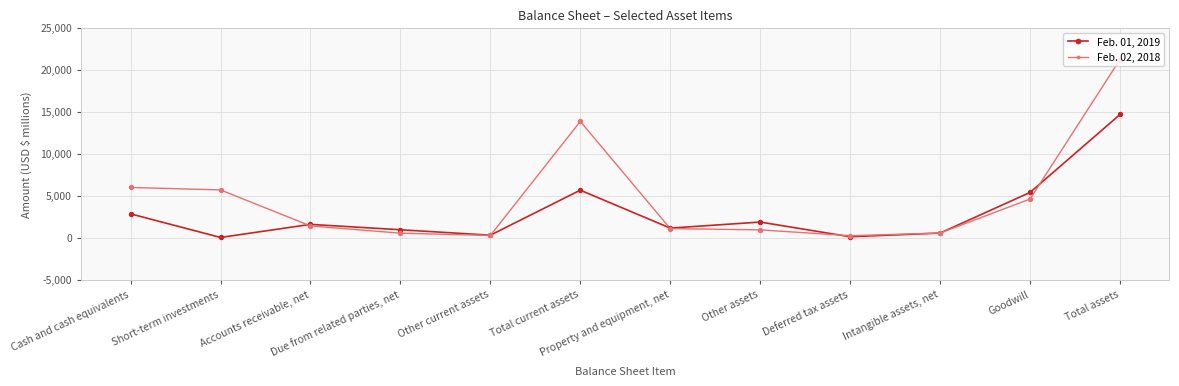

Which series has the largest total across all categories?

Feb. 02, 2018